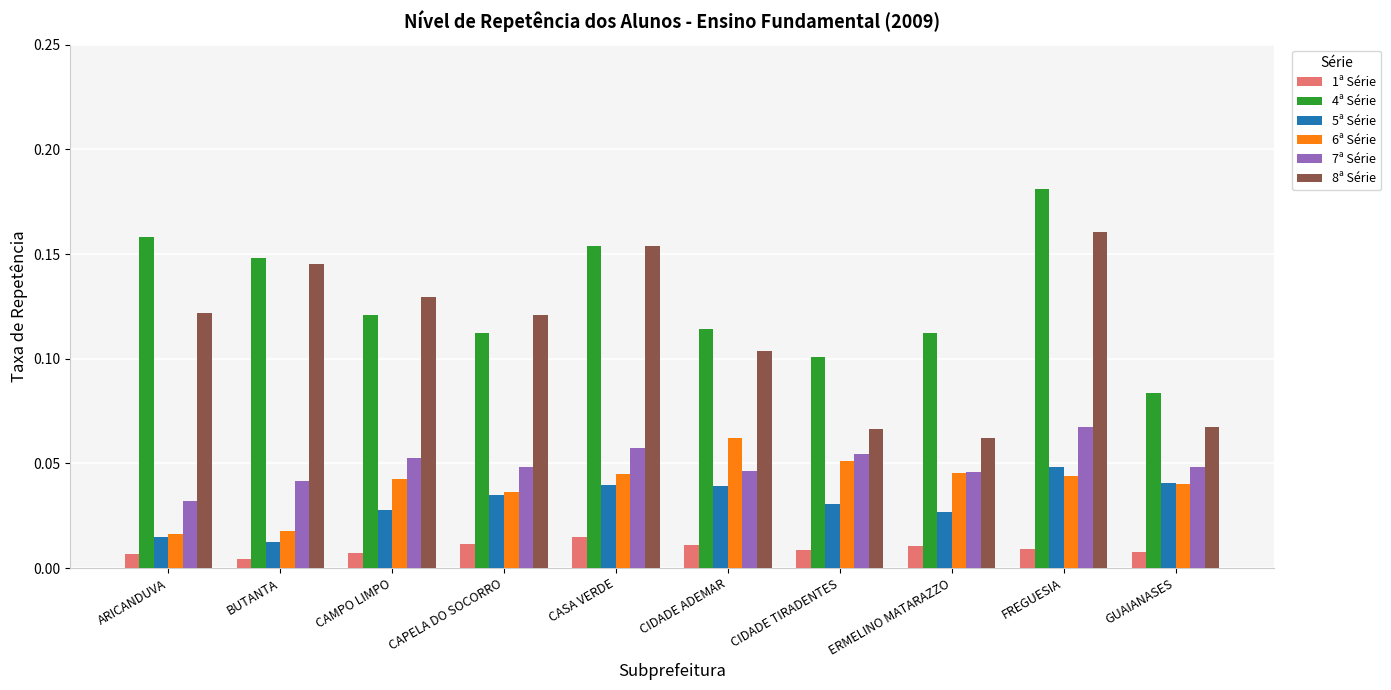

Count the 5ª Série values in the range 0 to 1.

10